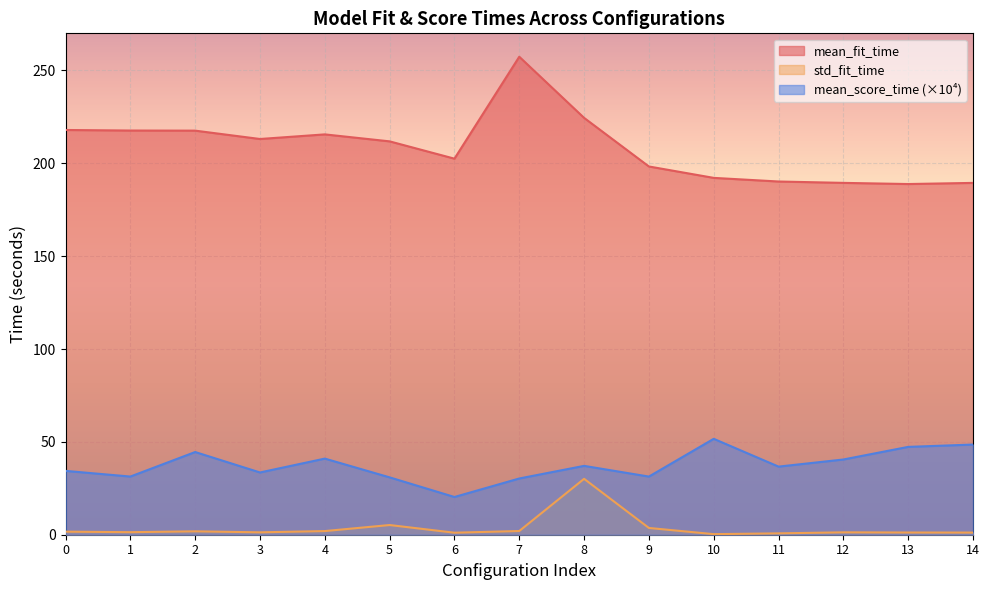

At 0, list the series in order from smallest to largest.

std_fit_time, mean_score_time (×10⁴), mean_fit_time